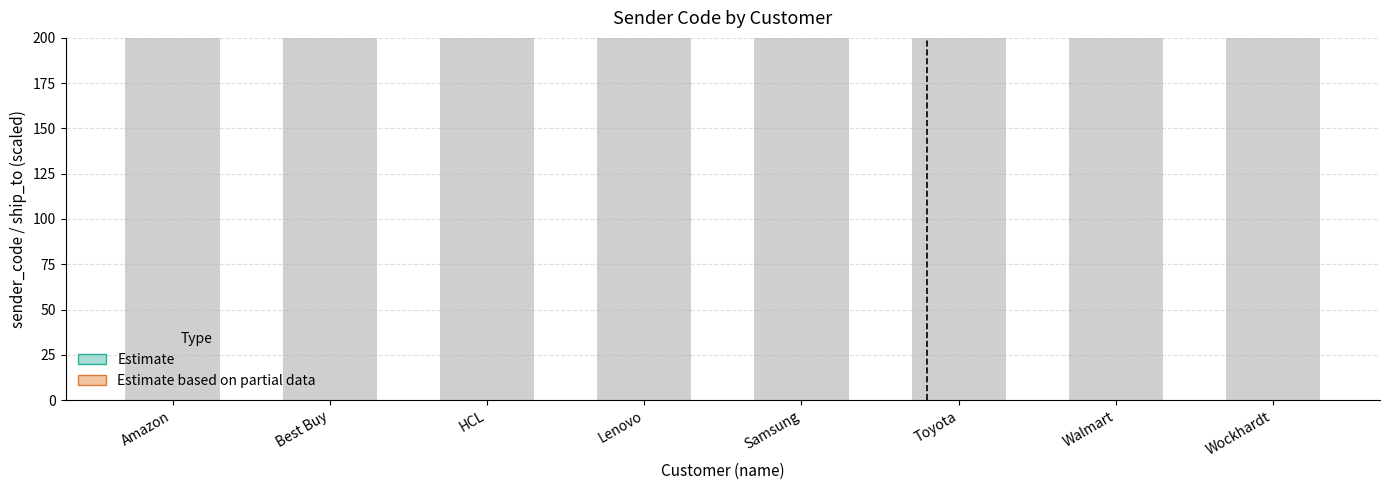

What is the label of the 7th bar from the left?

Walmart